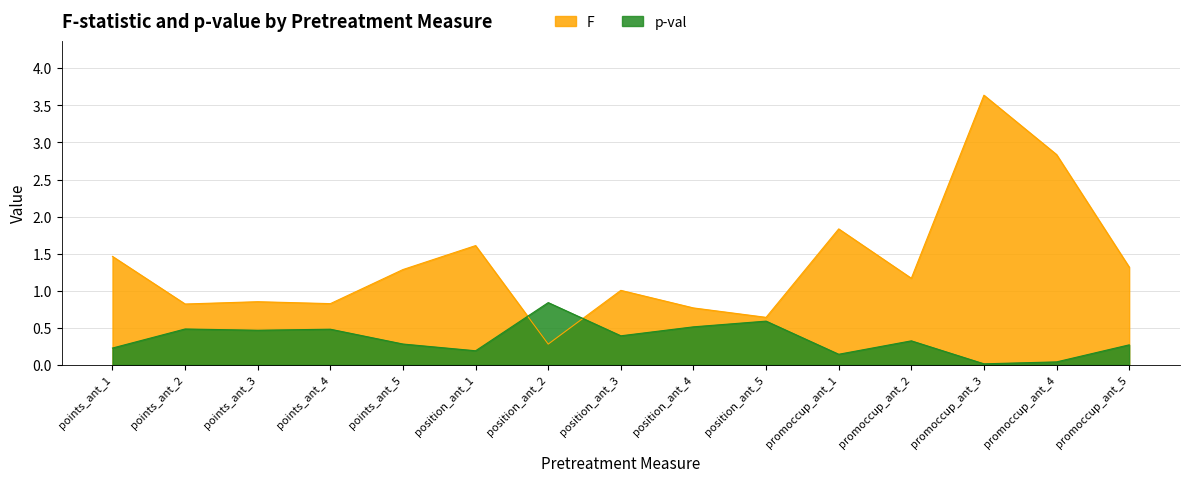

How many data points in F are above 1?

9